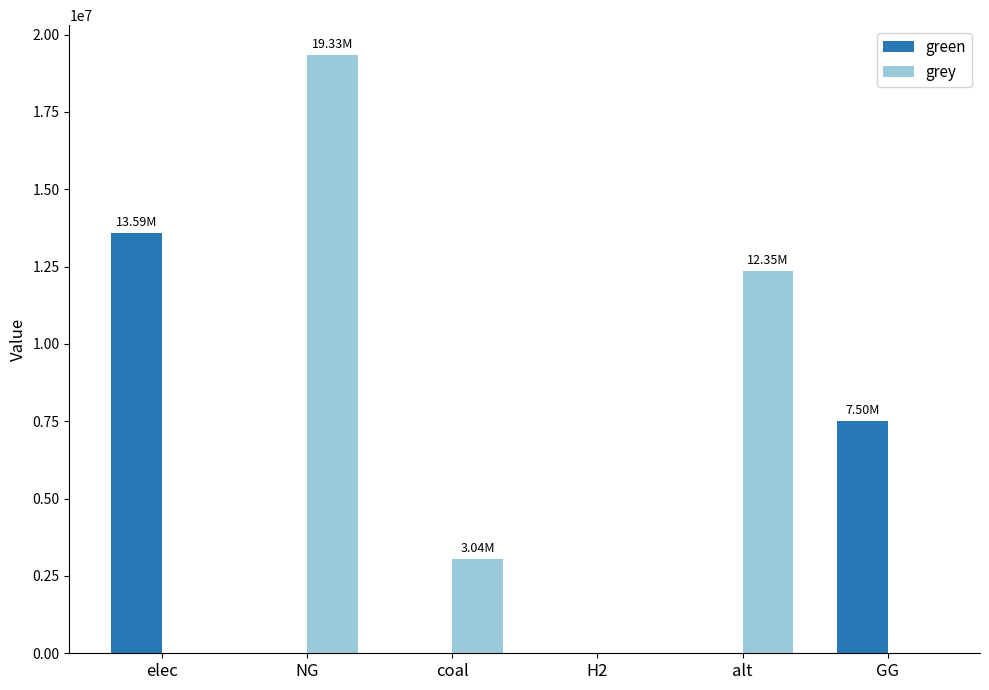

Which category has the highest value across all series?

NG